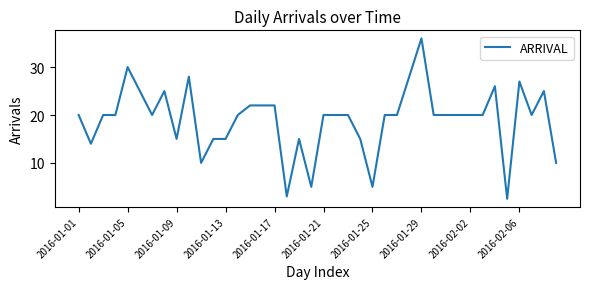

What is the maximum value shown in the chart?

36.0